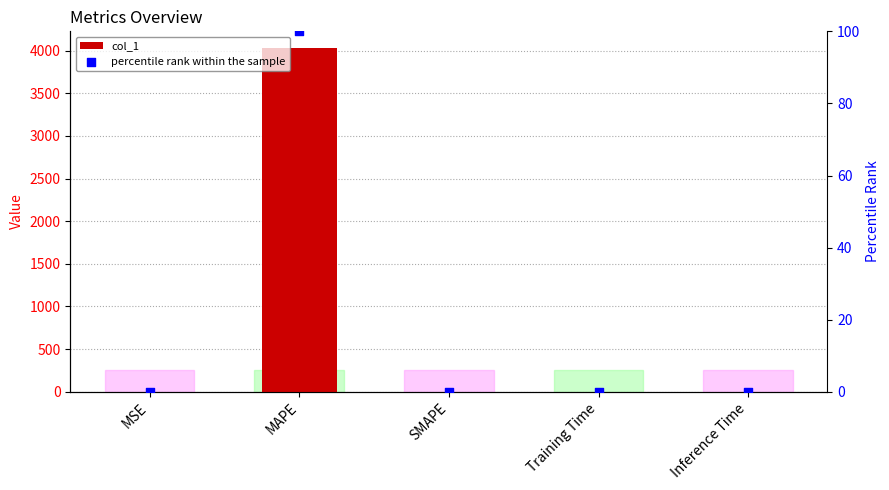

What are all the series names shown in the legend?

col_1, percentile rank within the sample